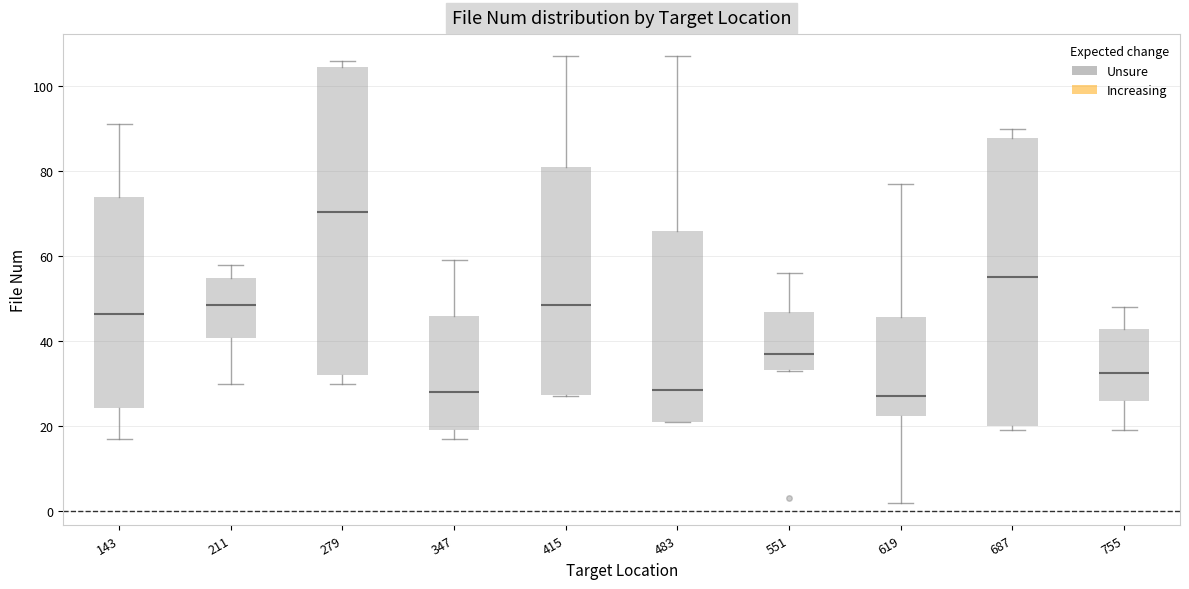

Reading left to right, read every box against the y-axis: the position of its median line, the range the box covers, and the ends of its whiskers. The values are not printed on the chart, so give them approximately, as read against the axis.

143: median 46, box 24 to 74, whiskers 18 to 92
211: median 48, box 40 to 54, whiskers 30 to 58
279: median 70, box 32 to 104, whiskers 30 to 106
347: median 28, box 20 to 46, whiskers 18 to 60
415: median 48, box 28 to 82, whiskers 28 to 108
483: median 28, box 22 to 66, whiskers 22 to 108
551: median 38, box 34 to 46, whiskers 34 to 56
619: median 28, box 22 to 46, whiskers 2 to 78
687: median 56, box 20 to 88, whiskers 20 (just below the box's lower edge) to 90
755: median 32, box 26 to 42, whiskers 20 to 48